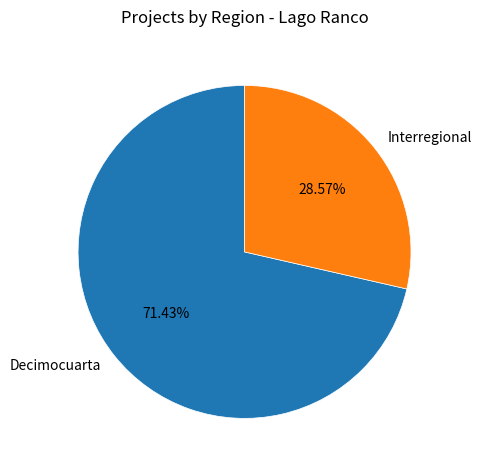

The Interregional slice represents 41% of the pie. True or false?

False